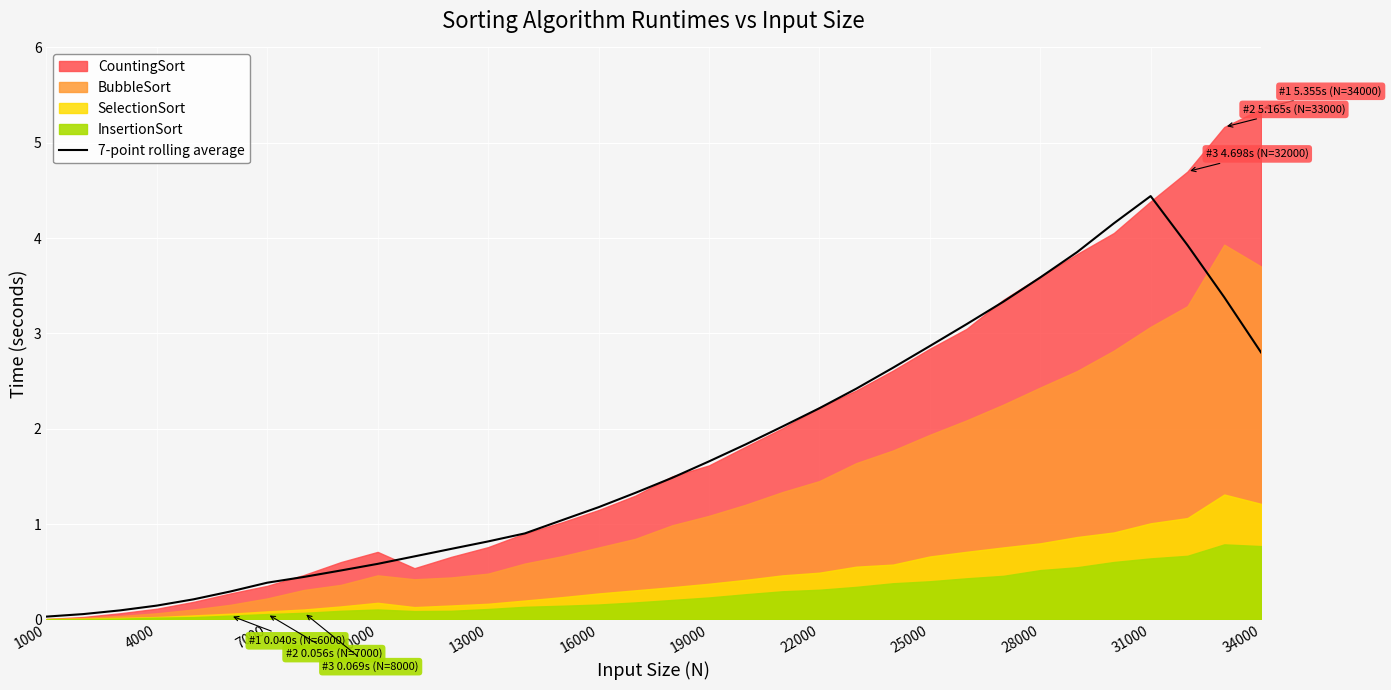

The value of 7-point rolling average at 10000 is 0.6. True or false?

True